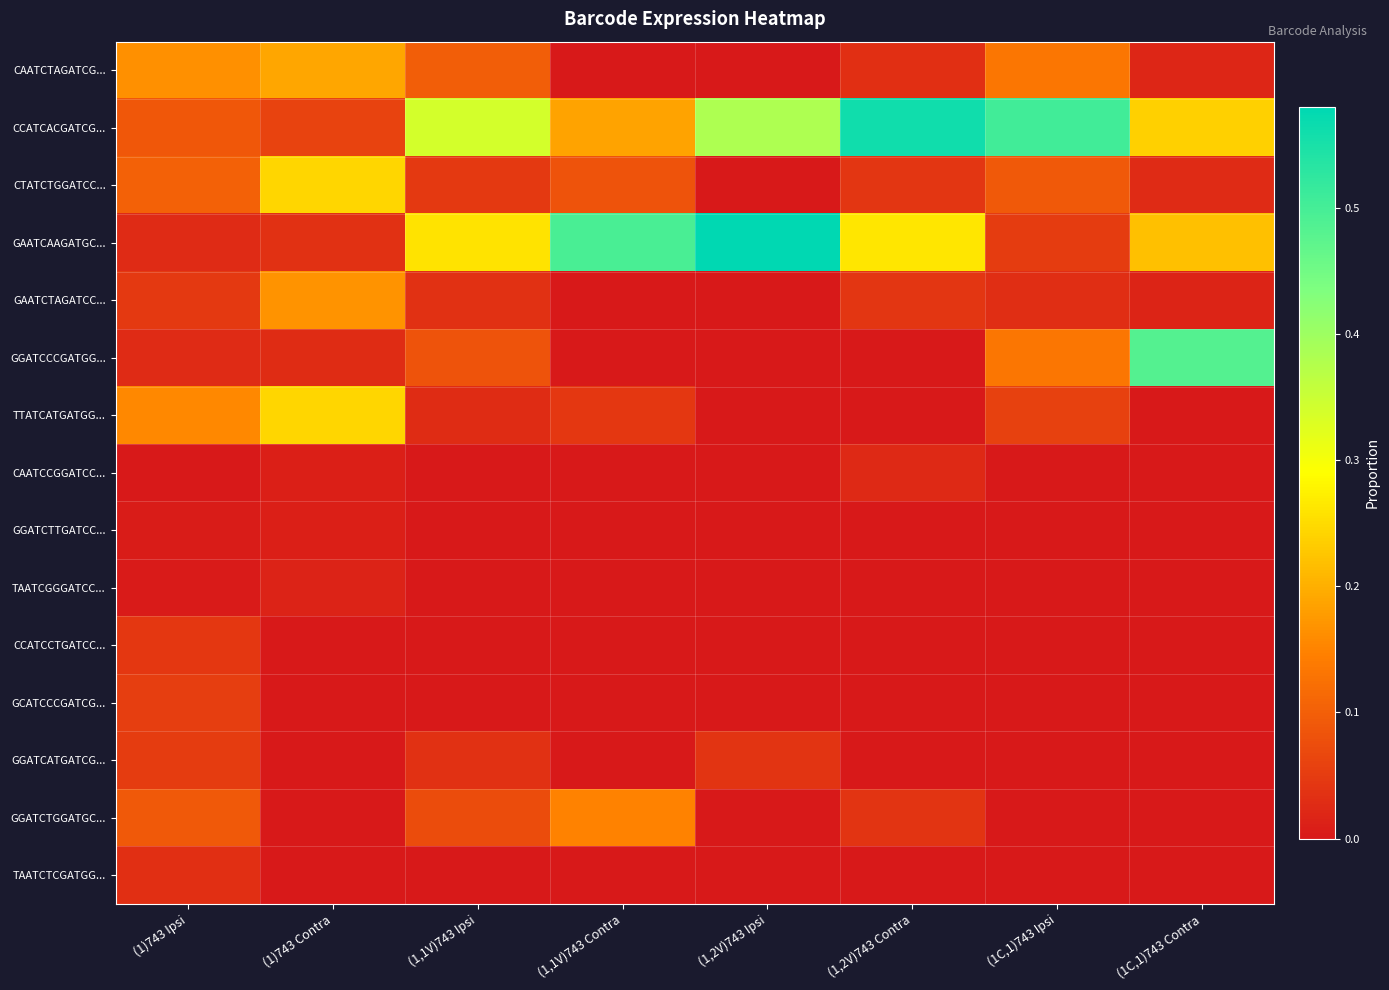

Reading left to right, list all the values displayed in this chart.

CAATCTAGATCG...: (1)743 Ipsi=0.2	(1)743 Contra=0.2	(1,1V)743 Ipsi=0.1	(1,1V)743 Contra=0.0	(1,2V)743 Ipsi=0.0	(1,2V)743 Contra=0.0	(1C,1)743 Ipsi=0.1	(1C,1)743 Contra=0.0
CCATCACGATCG...: (1)743 Ipsi=0.1	(1)743 Contra=0.1	(1,1V)743 Ipsi=0.3	(1,1V)743 Contra=0.2	(1,2V)743 Ipsi=0.4	(1,2V)743 Contra=0.6	(1C,1)743 Ipsi=0.5	(1C,1)743 Contra=0.2
CTATCTGGATCC...: (1)743 Ipsi=0.1	(1)743 Contra=0.2	(1,1V)743 Ipsi=0.0	(1,1V)743 Contra=0.1	(1,2V)743 Ipsi=0.0	(1,2V)743 Contra=0.0	(1C,1)743 Ipsi=0.1	(1C,1)743 Contra=0.0
GAATCAAGATGC...: (1)743 Ipsi=0.0	(1)743 Contra=0.0	(1,1V)743 Ipsi=0.3	(1,1V)743 Contra=0.5	(1,2V)743 Ipsi=0.6	(1,2V)743 Contra=0.3	(1C,1)743 Ipsi=0.1	(1C,1)743 Contra=0.2
GAATCTAGATCC...: (1)743 Ipsi=0.0	(1)743 Contra=0.2	(1,1V)743 Ipsi=0.0	(1,1V)743 Contra=0.0	(1,2V)743 Ipsi=0.0	(1,2V)743 Contra=0.0	(1C,1)743 Ipsi=0.0	(1C,1)743 Contra=0.0
GGATCCCGATGG...: (1)743 Ipsi=0.0	(1)743 Contra=0.0	(1,1V)743 Ipsi=0.1	(1,1V)743 Contra=0.0	(1,2V)743 Ipsi=0.0	(1,2V)743 Contra=0.0	(1C,1)743 Ipsi=0.1	(1C,1)743 Contra=0.5
TTATCATGATGG...: (1)743 Ipsi=0.2	(1)743 Contra=0.2	(1,1V)743 Ipsi=0.0	(1,1V)743 Contra=0.0	(1,2V)743 Ipsi=0.0	(1,2V)743 Contra=0.0	(1C,1)743 Ipsi=0.1	(1C,1)743 Contra=0.0
CAATCCGGATCC...: (1)743 Ipsi=0.0	(1)743 Contra=0.0	(1,1V)743 Ipsi=0.0	(1,1V)743 Contra=0.0	(1,2V)743 Ipsi=0.0	(1,2V)743 Contra=0.0	(1C,1)743 Ipsi=0.0	(1C,1)743 Contra=0.0
GGATCTTGATCC...: (1)743 Ipsi=0.0	(1)743 Contra=0.0	(1,1V)743 Ipsi=0.0	(1,1V)743 Contra=0.0	(1,2V)743 Ipsi=0.0	(1,2V)743 Contra=0.0	(1C,1)743 Ipsi=0.0	(1C,1)743 Contra=0.0
TAATCGGGATCC...: (1)743 Ipsi=0.0	(1)743 Contra=0.0	(1,1V)743 Ipsi=0.0	(1,1V)743 Contra=0.0	(1,2V)743 Ipsi=0.0	(1,2V)743 Contra=0.0	(1C,1)743 Ipsi=0.0	(1C,1)743 Contra=0.0
CCATCCTGATCC...: (1)743 Ipsi=0.0	(1)743 Contra=0.0	(1,1V)743 Ipsi=0.0	(1,1V)743 Contra=0.0	(1,2V)743 Ipsi=0.0	(1,2V)743 Contra=0.0	(1C,1)743 Ipsi=0.0	(1C,1)743 Contra=0.0
GCATCCCGATCG...: (1)743 Ipsi=0.1	(1)743 Contra=0.0	(1,1V)743 Ipsi=0.0	(1,1V)743 Contra=0.0	(1,2V)743 Ipsi=0.0	(1,2V)743 Contra=0.0	(1C,1)743 Ipsi=0.0	(1C,1)743 Contra=0.0
GGATCATGATCG...: (1)743 Ipsi=0.1	(1)743 Contra=0.0	(1,1V)743 Ipsi=0.0	(1,1V)743 Contra=0.0	(1,2V)743 Ipsi=0.0	(1,2V)743 Contra=0.0	(1C,1)743 Ipsi=0.0	(1C,1)743 Contra=0.0
GGATCTGGATGC...: (1)743 Ipsi=0.1	(1)743 Contra=0.0	(1,1V)743 Ipsi=0.1	(1,1V)743 Contra=0.1	(1,2V)743 Ipsi=0.0	(1,2V)743 Contra=0.0	(1C,1)743 Ipsi=0.0	(1C,1)743 Contra=0.0
TAATCTCGATGG...: (1)743 Ipsi=0.0	(1)743 Contra=0.0	(1,1V)743 Ipsi=0.0	(1,1V)743 Contra=0.0	(1,2V)743 Ipsi=0.0	(1,2V)743 Contra=0.0	(1C,1)743 Ipsi=0.0	(1C,1)743 Contra=0.0